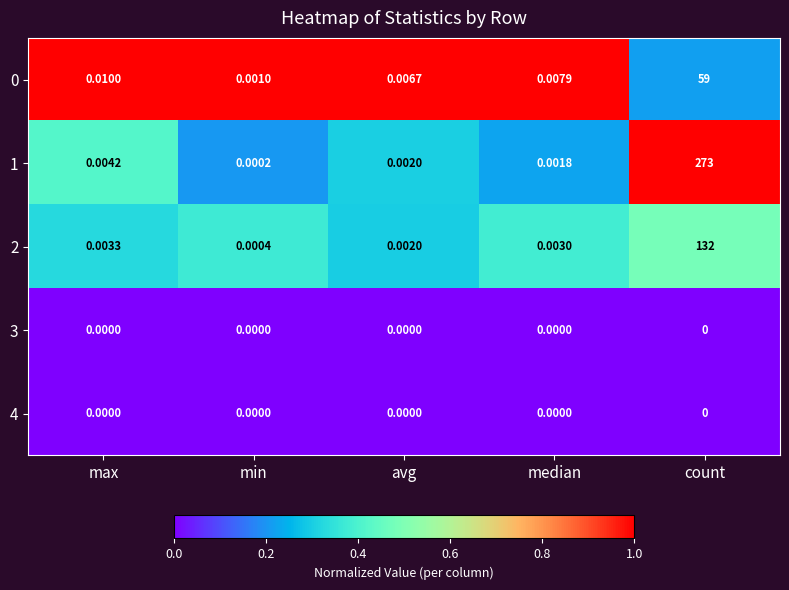

Which series changed the most between median and count?

1